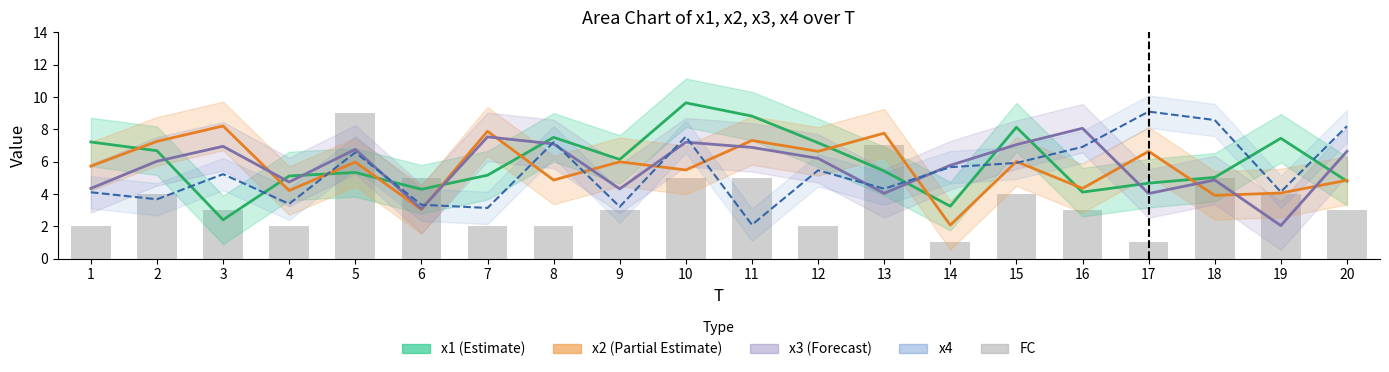

What is the average value of the x2 (Partial Estimate) series?

5.6